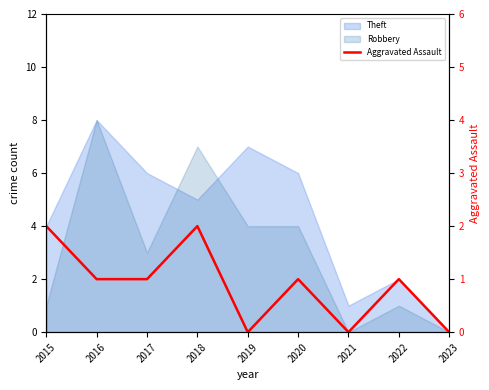

What is the sum of all values?

8